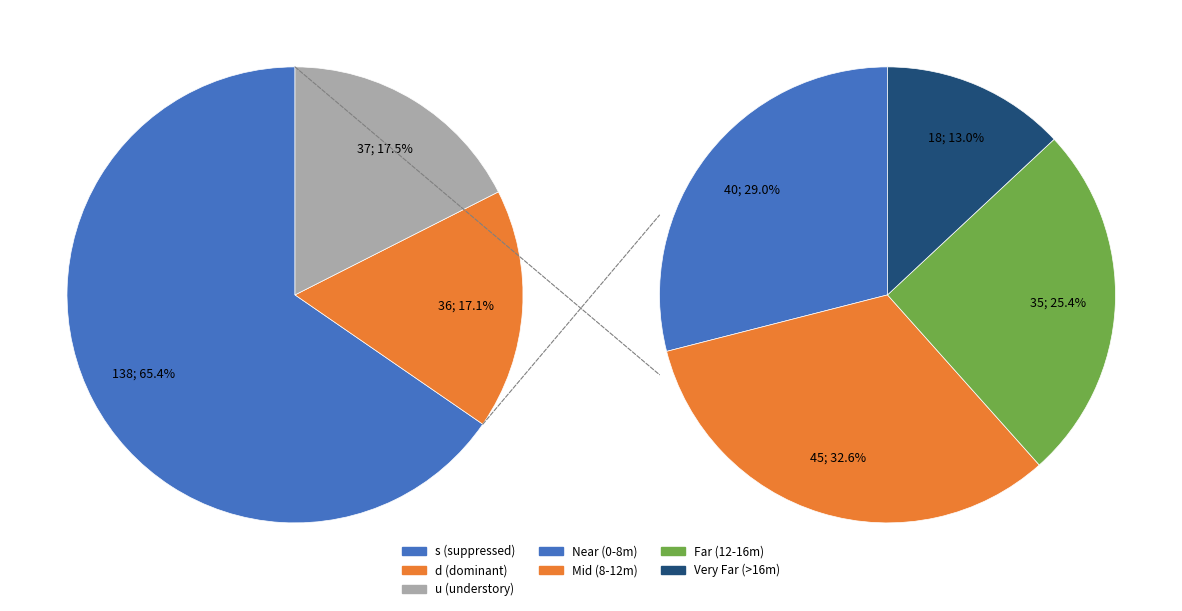

Approximately how many times larger is the value at S compared to d?

3.8